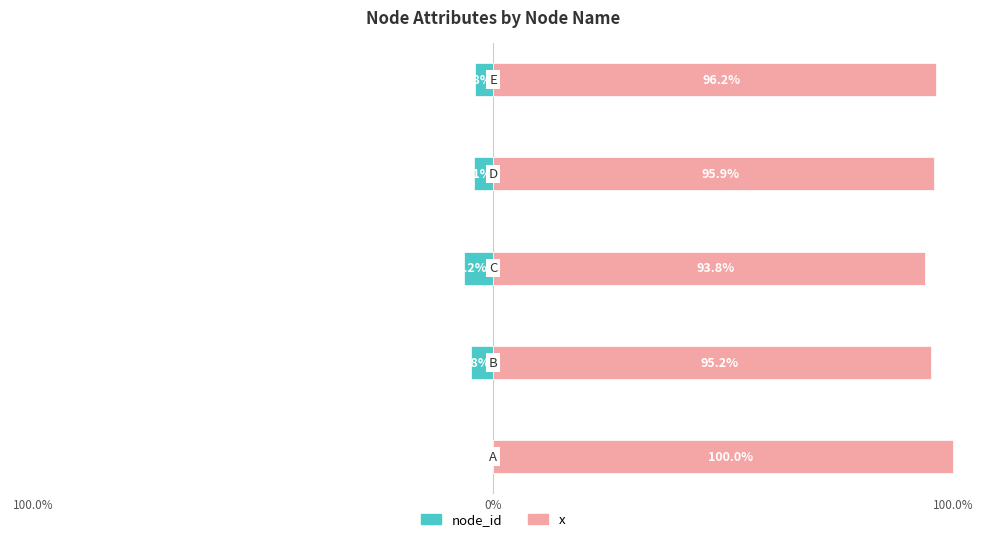

Which series has the largest total across all categories?

x